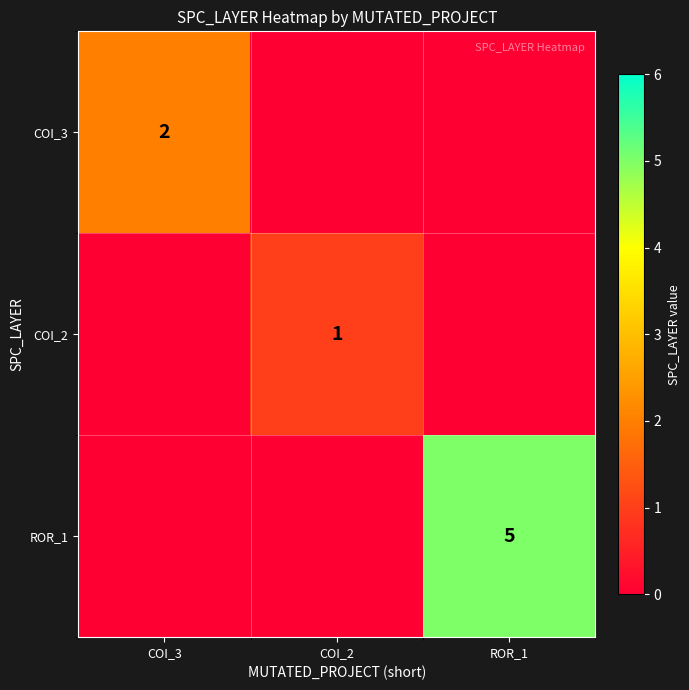

True or false: COI_3 has a value of 0 at COI_3.

False